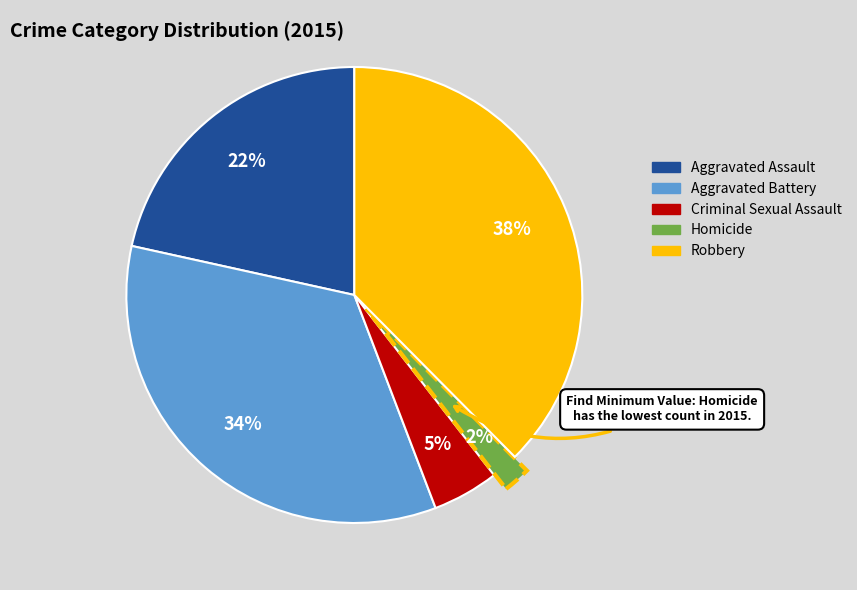

Between Robbery and Homicide, which is larger?

Robbery